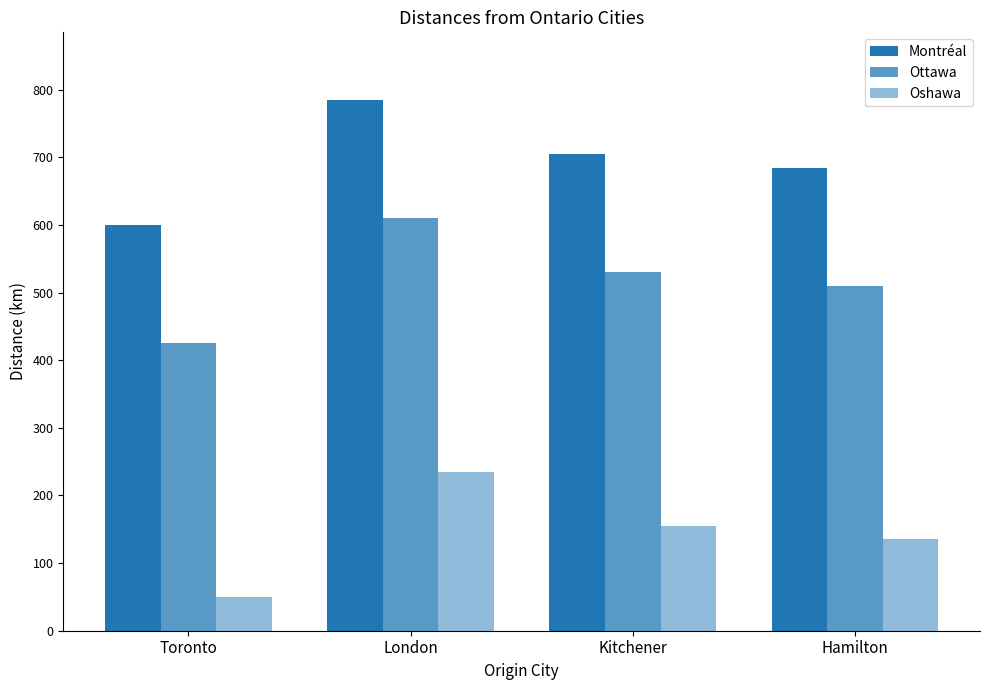

At Kitchener, list the series in order from smallest to largest.

Oshawa, Ottawa, Montréal